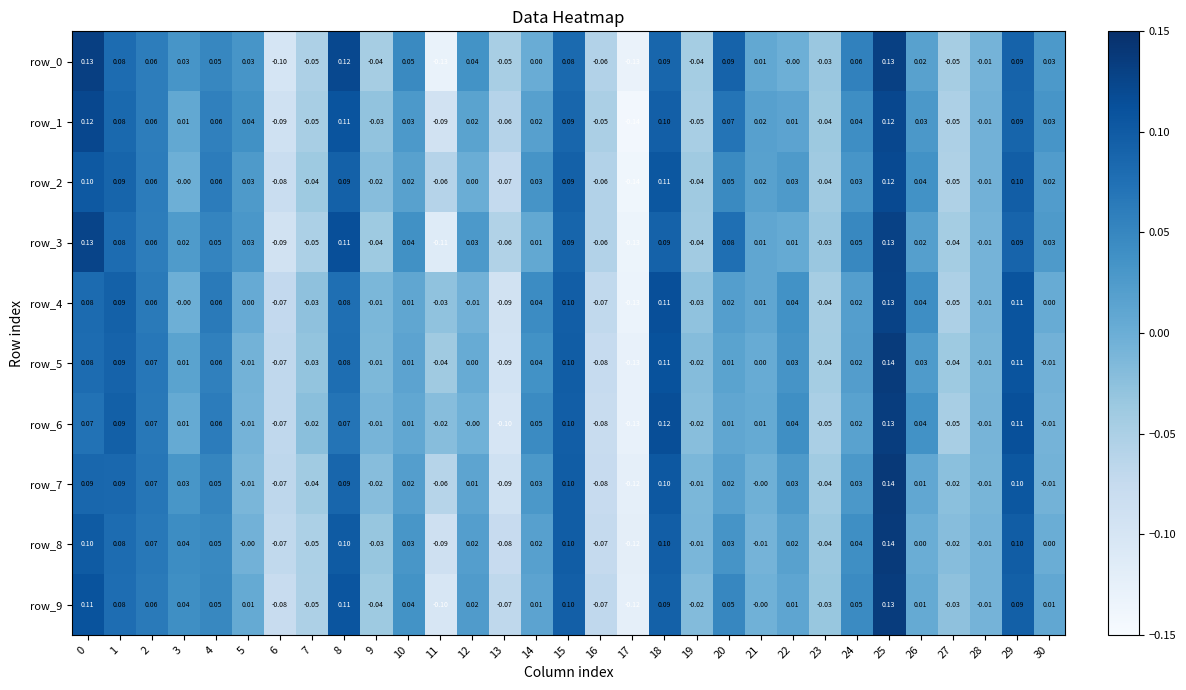

What is the minimum value for row_9?

-0.1